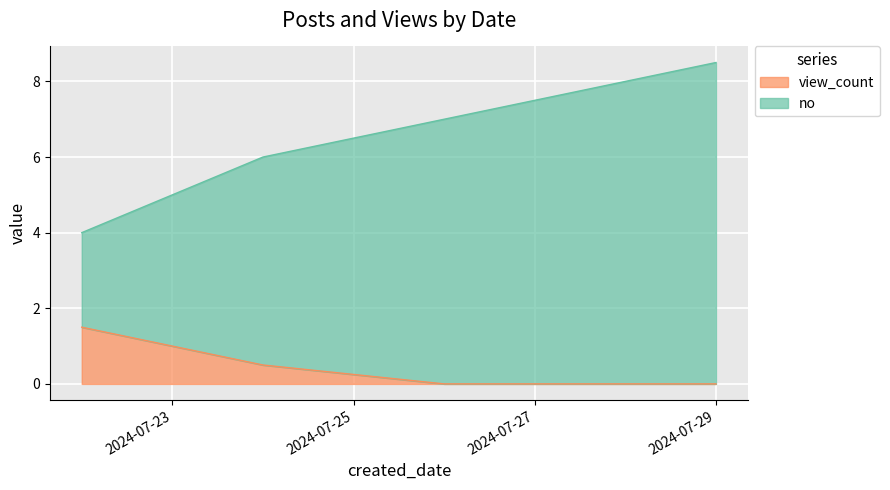

Which series has the largest range (max minus min)?

no